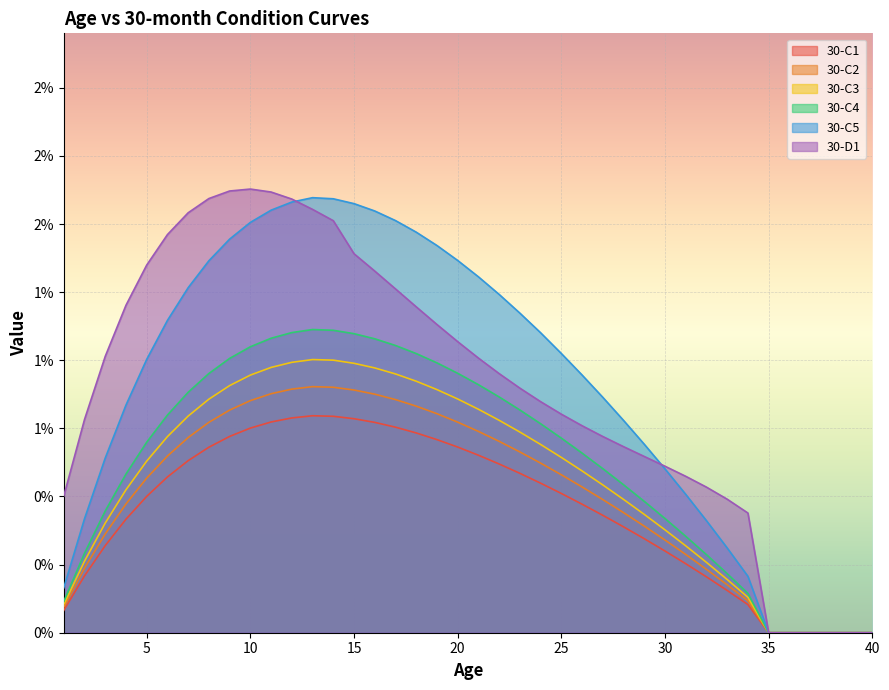

How many 30-C5 values are between 0 and 1?

40